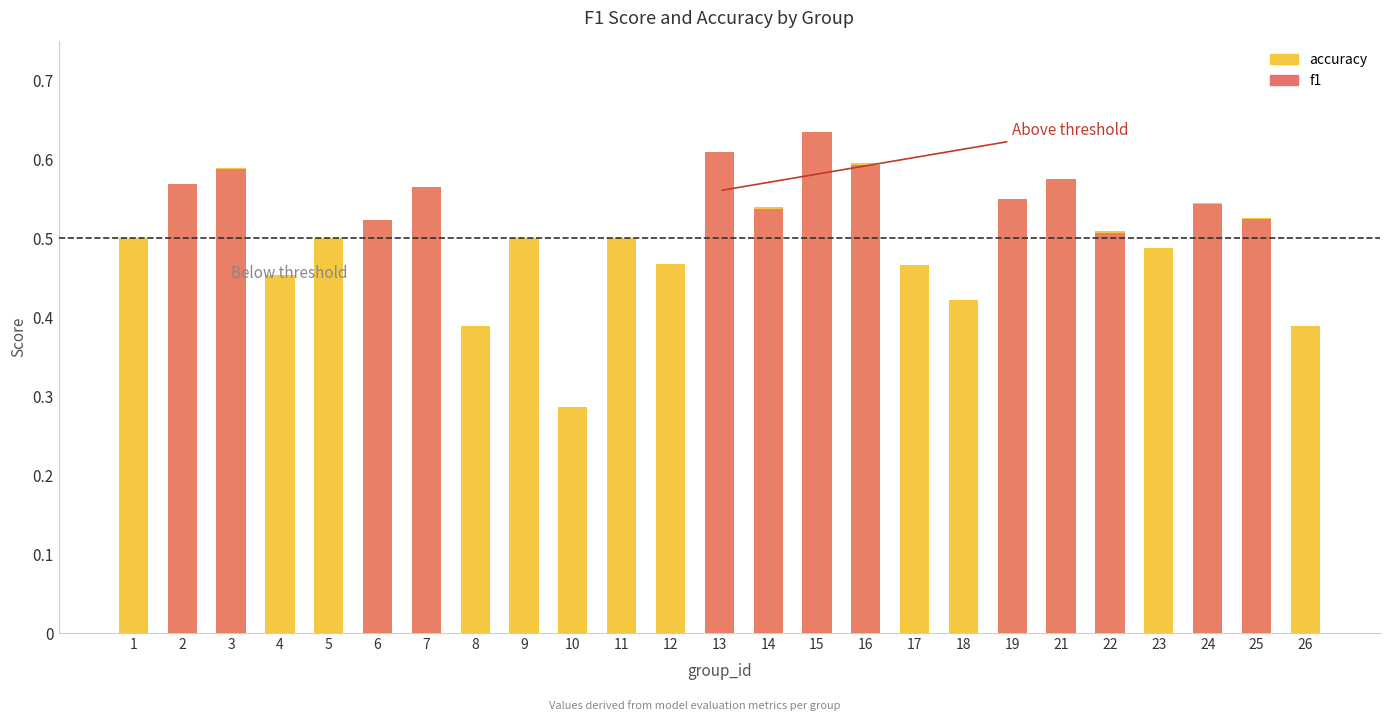

Which series changed the most between 14 and 21?

f1